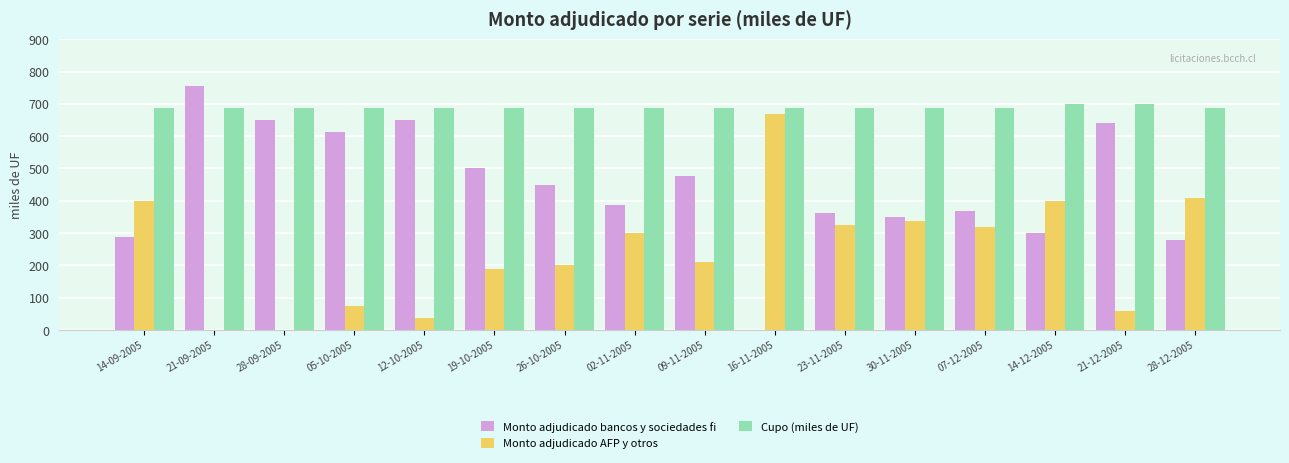

The Monto adjudicado bancos y sociedades fi series shows 367.5 at 07-12-2005. True or false?

True